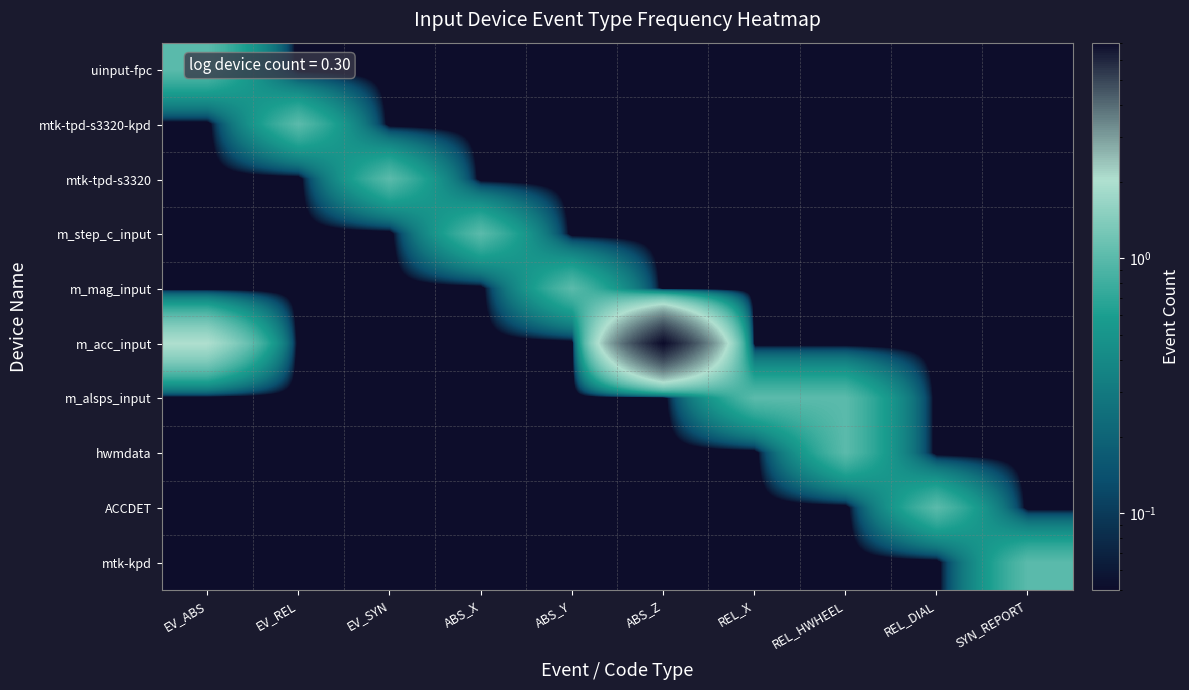

Which series has the largest total across all categories?

m_acc_input